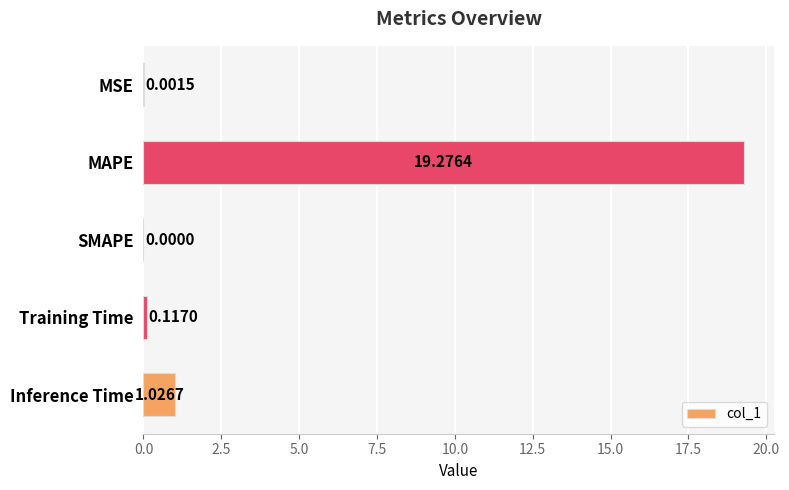

Which has a higher value, Training Time or SMAPE?

Training Time